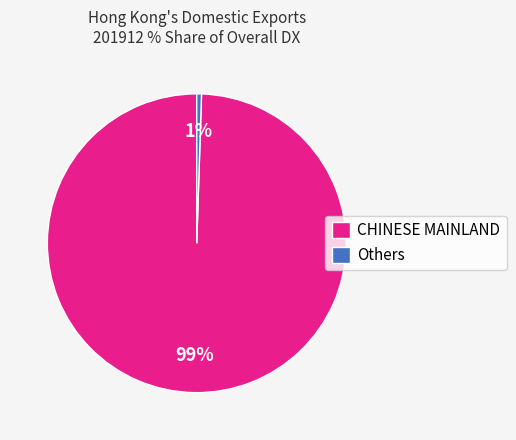

Which slice is the largest?

CHINESE MAINLAND